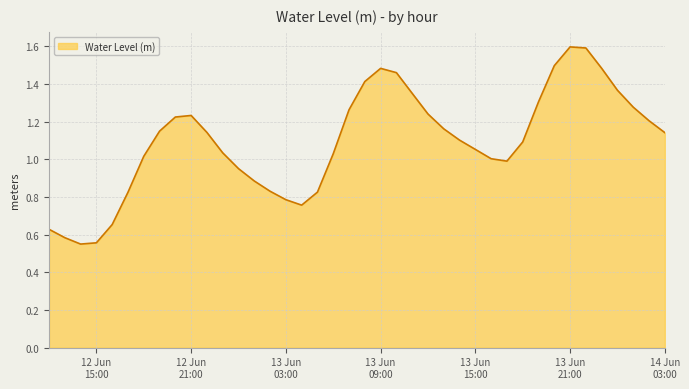

What is the greatest value displayed?

1.6